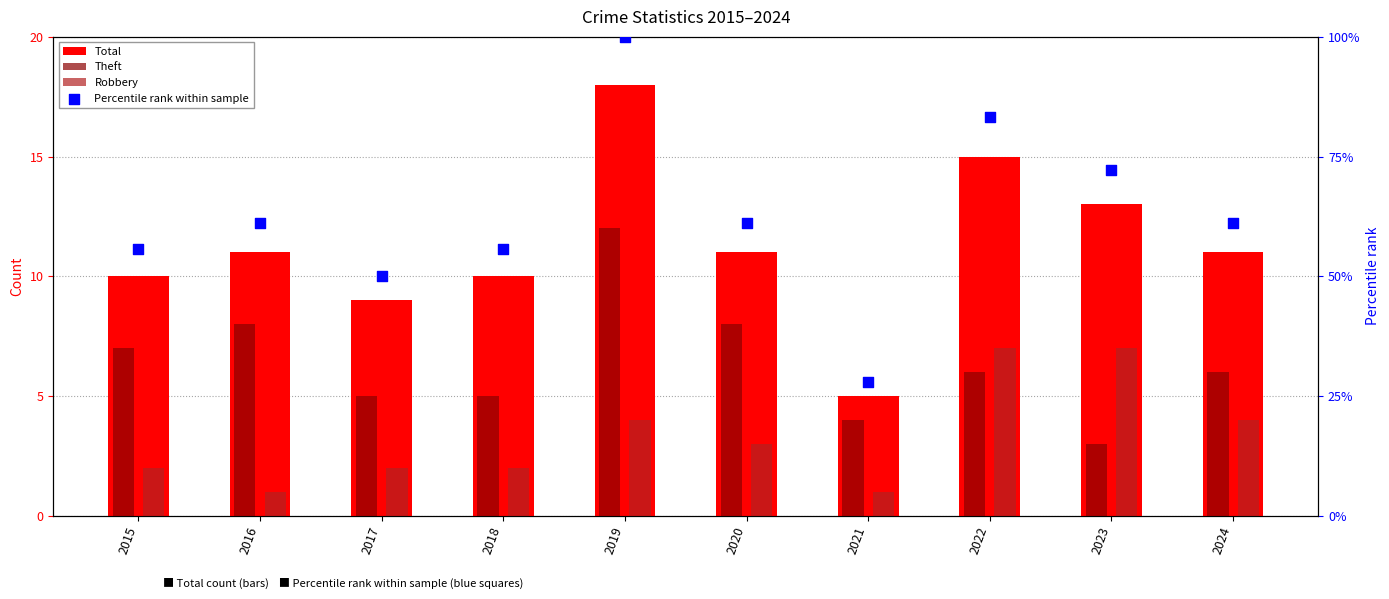

Is the value of Robbery at 2022 greater than the value of Percentile rank within sample at 2021?

No